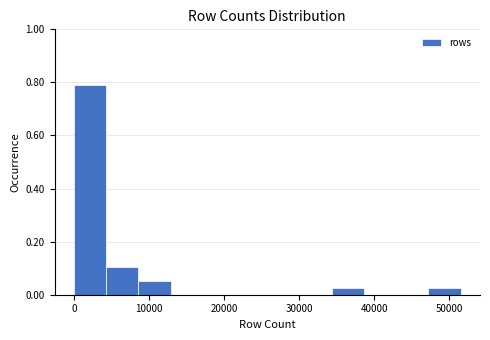

Over which range of the x-axis is the bar tallest?

0 to 4000